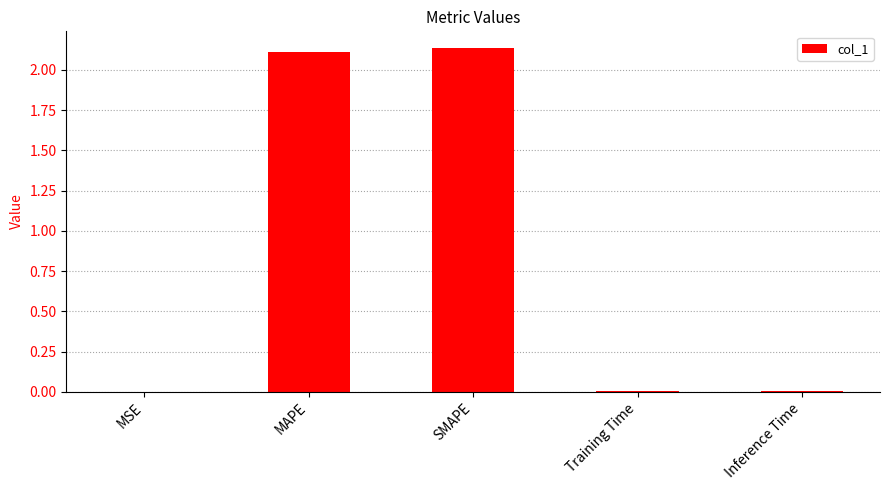

What is the sum of all values?

4.2